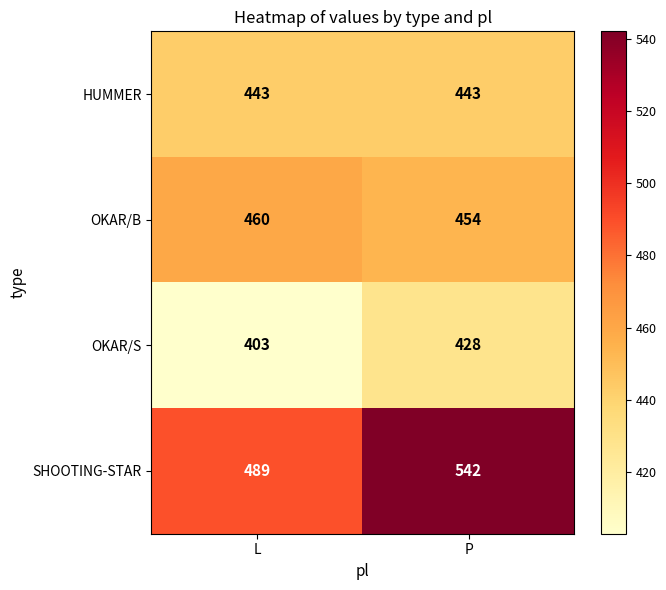

At how many categories does at least one series exceed 536?

1